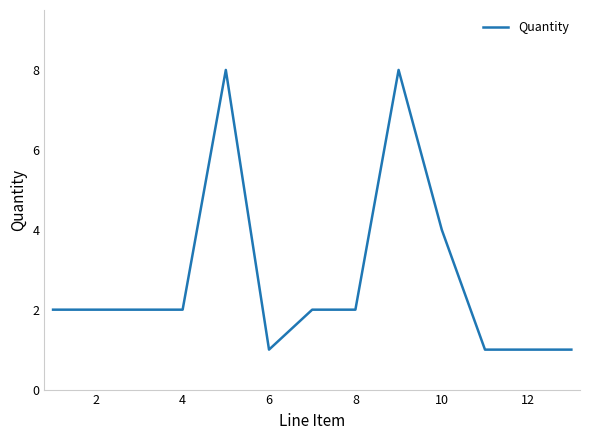

How many distinct data groups are displayed?

1